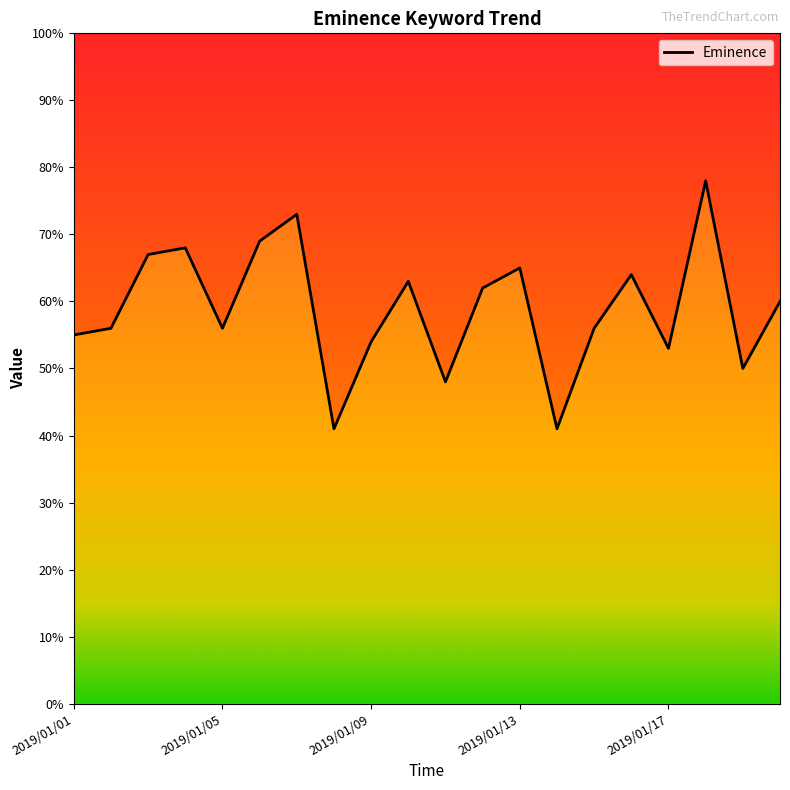

What is the sum of the values at 18 and 19?

110